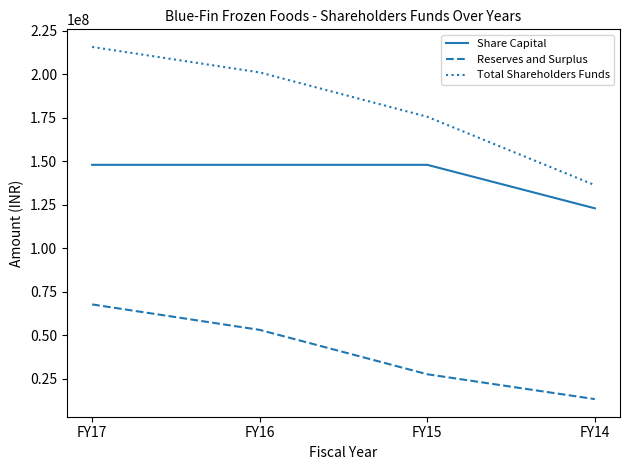

Reading right to left, extract all data points from this chart.

Share Capital: 123000000	148000000	148000000	148000000
Reserves and Surplus: 13328611	27619187	53126515	67762859
Total Shareholders Funds: 136328611	175619187	201126515	215762859